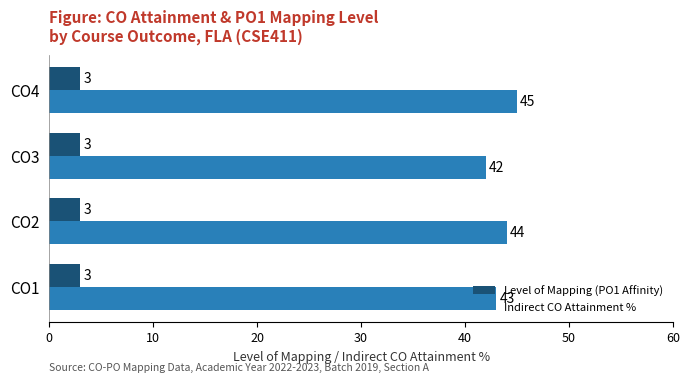

What is the total value across all series at CO4?

48